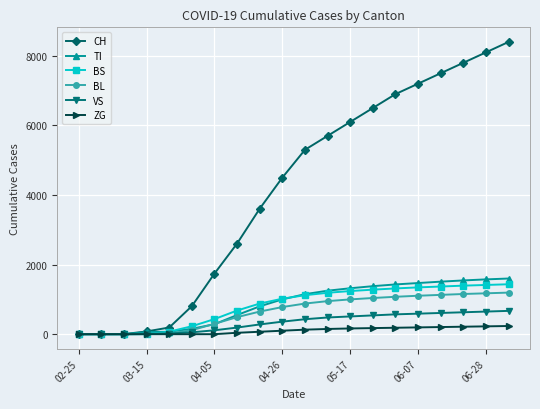

Which series has the widest spread of values?

CH